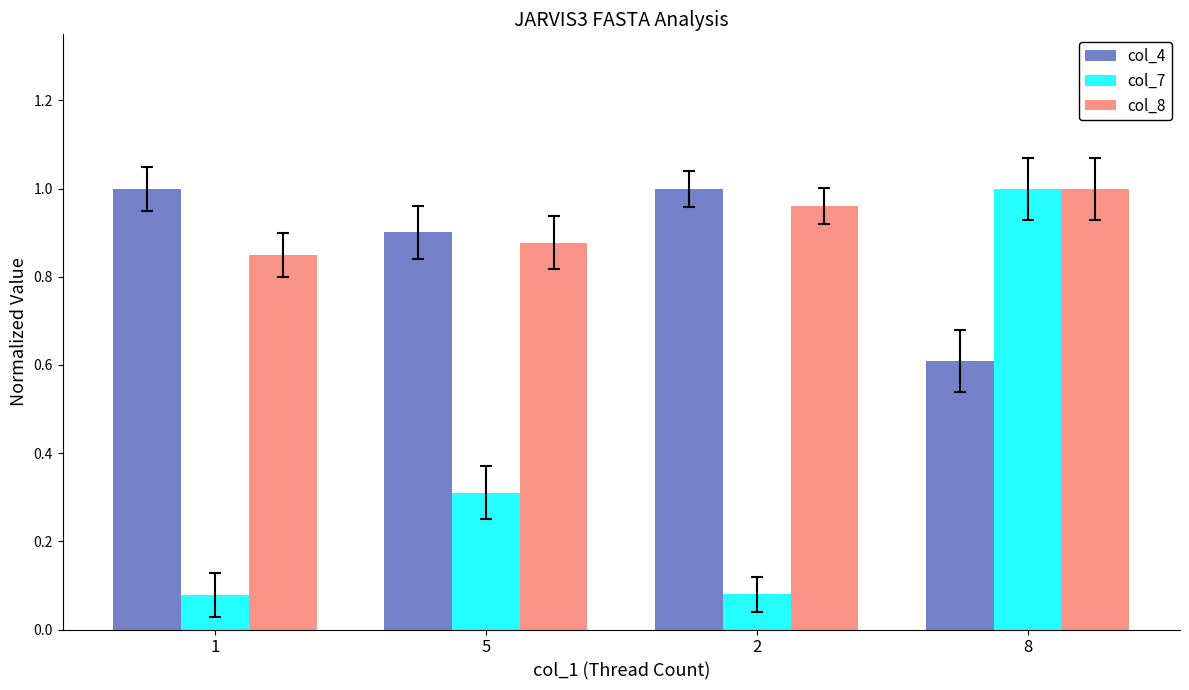

At which label does col_8 reach its peak?

8